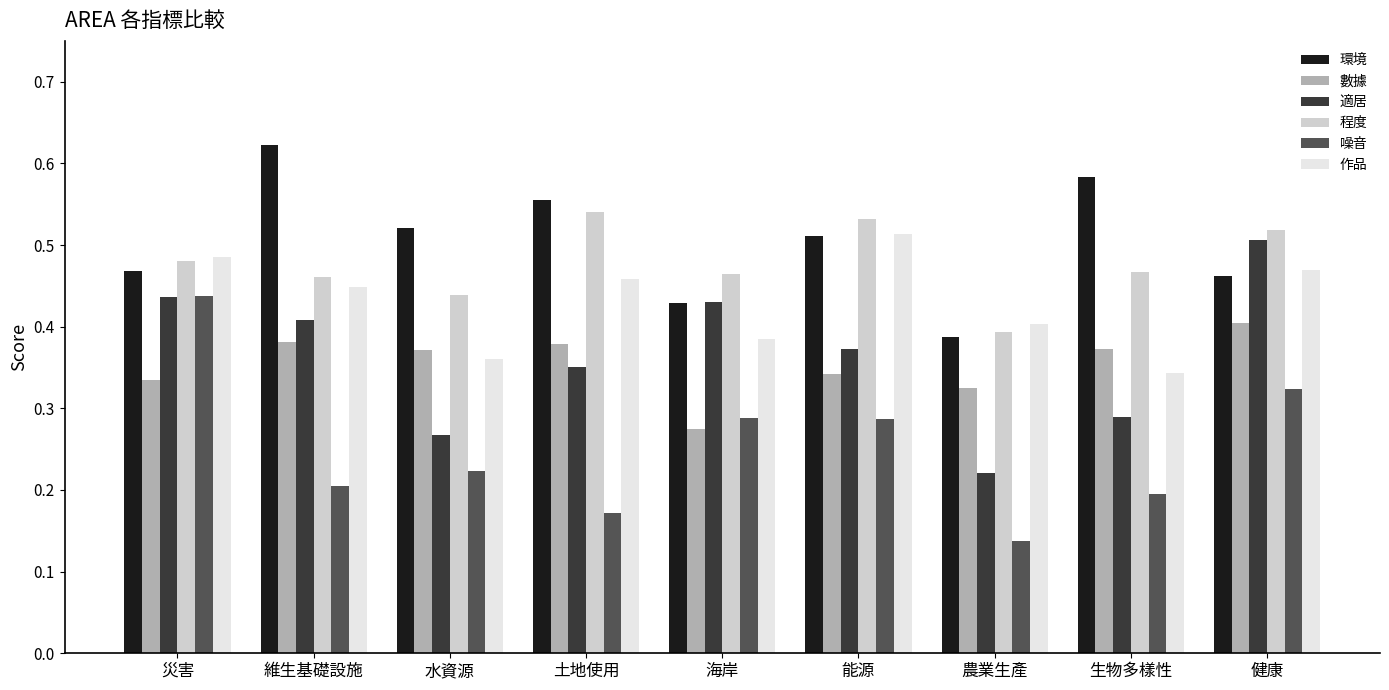

Between 水資源 and 農業生產, which series saw the biggest shift?

環境